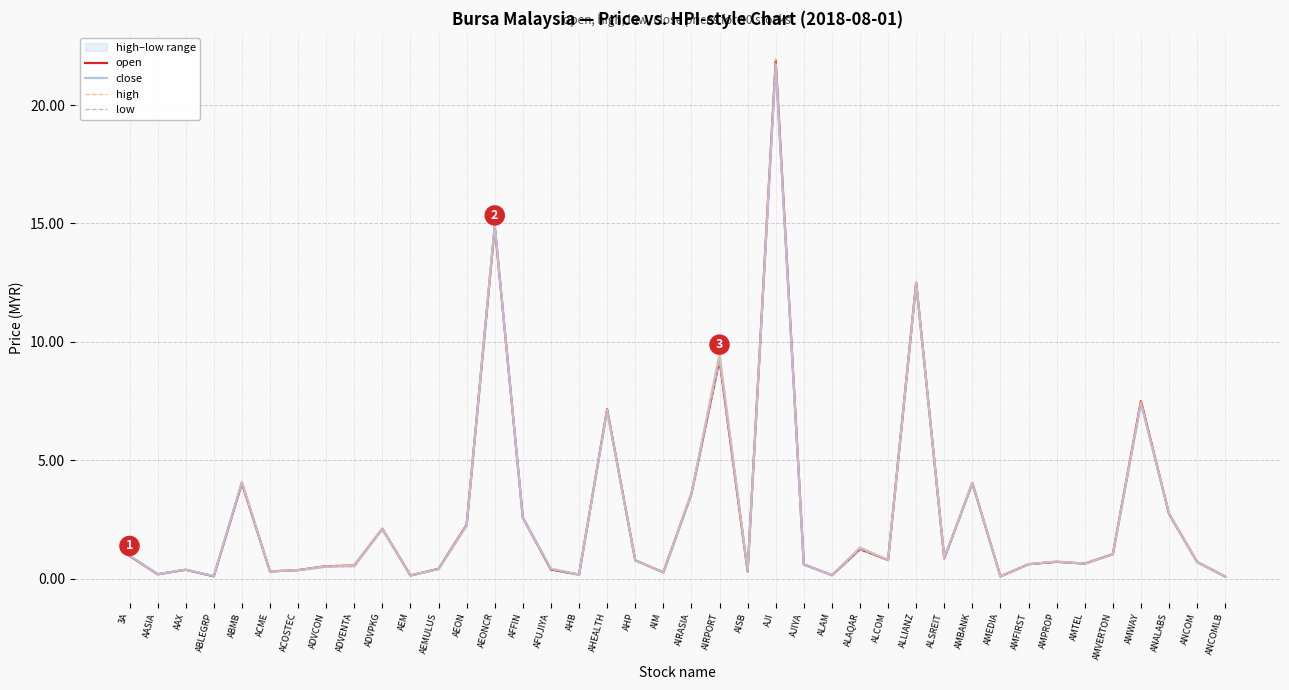

Which series changed the most between 3A and ANCOMLB?

close